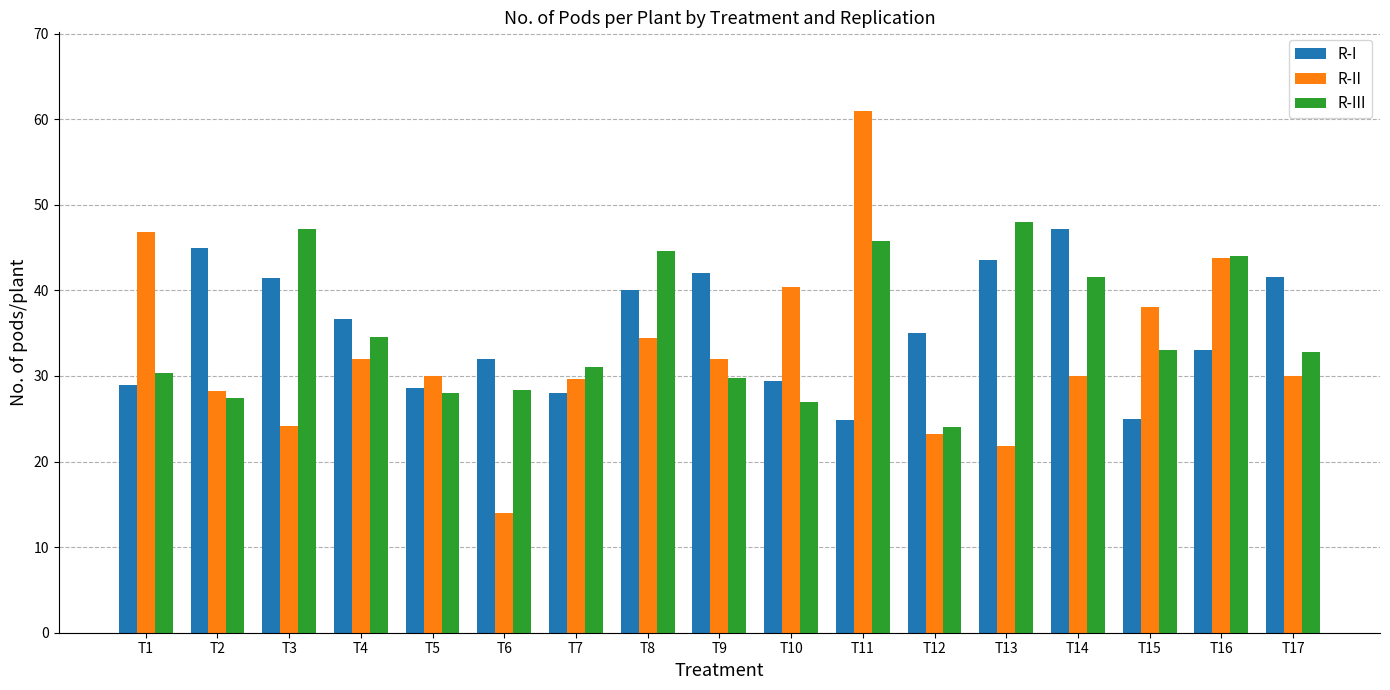

At which label does R-III reach its peak?

T13